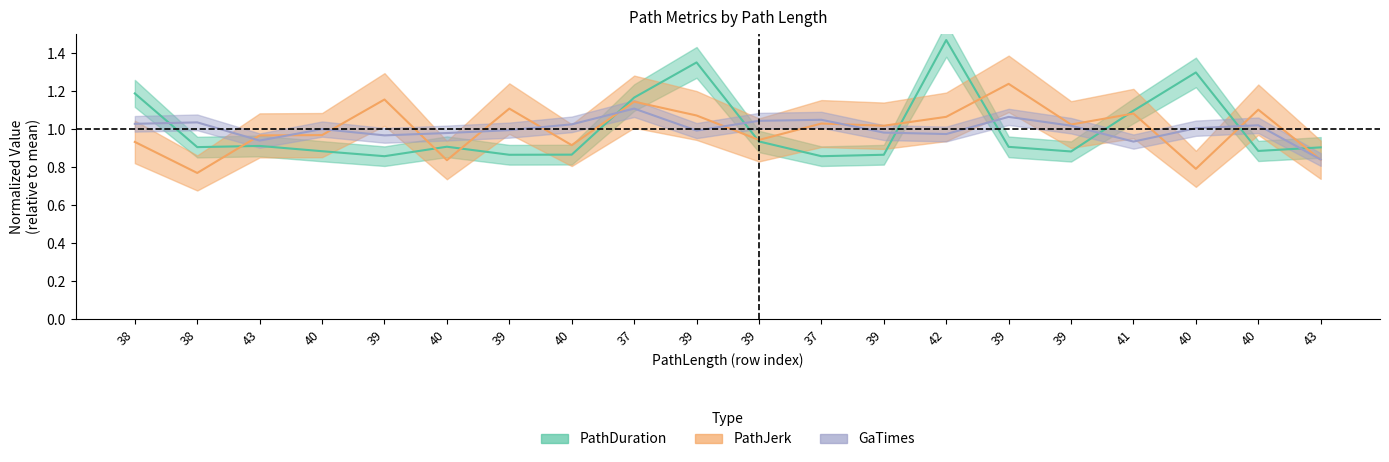

At which label does PathJerk reach its peak?

39